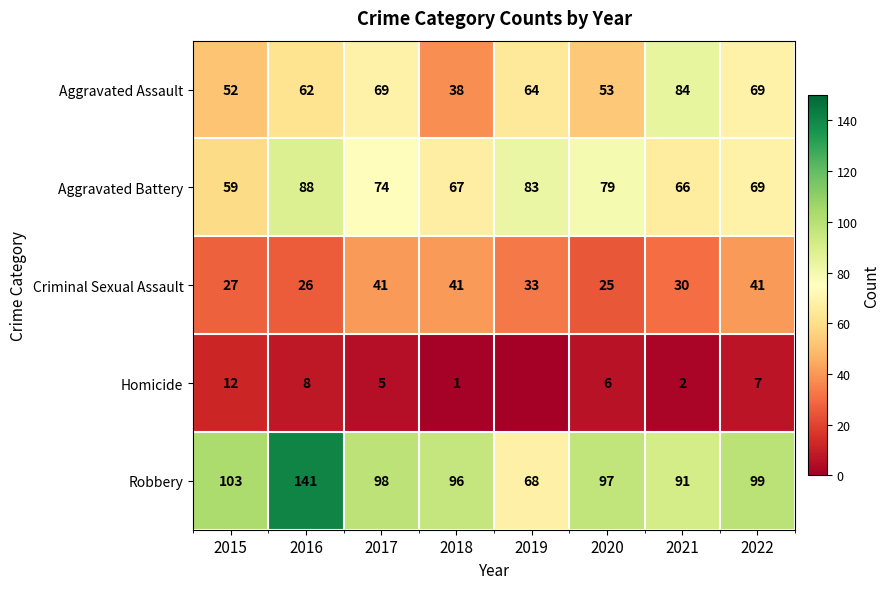

Rank the categories by Aggravated Battery value from lowest to highest.

2015, 2021, 2018, 2022, 2017, 2020, 2019, 2016